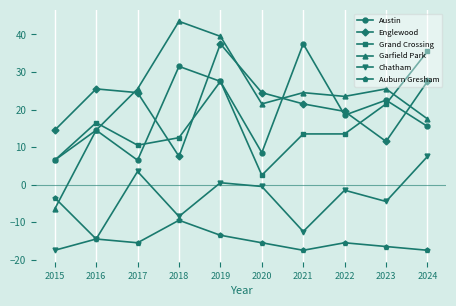

What is the approximate value of Grand Crossing at 2016?

16.5